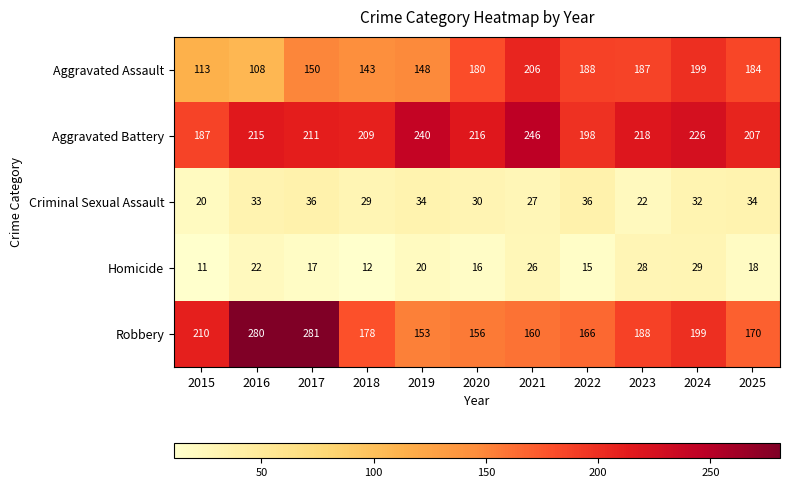

Is it true that Aggravated Assault equals 108 at 2016?

True